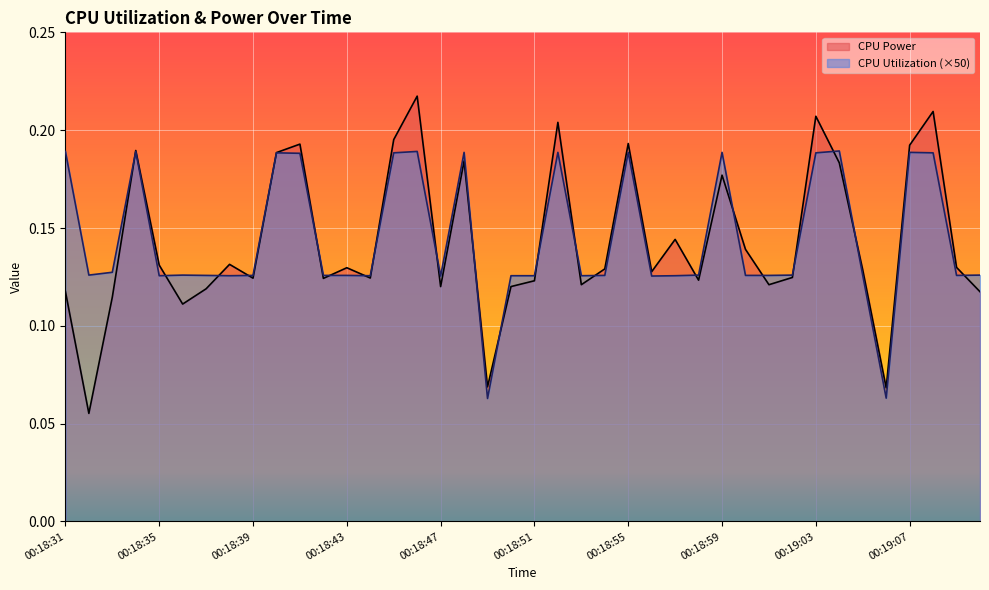

Does the chart display data point markers on the line(s)?

No